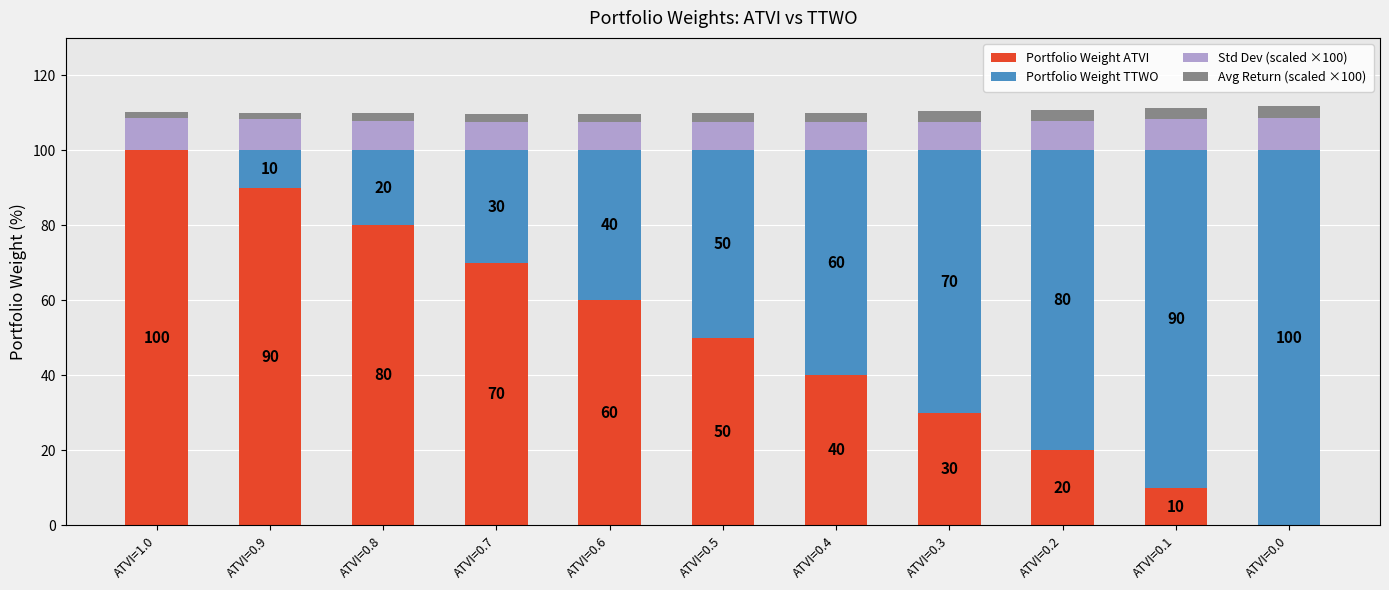

True or false: Portfolio Weight ATVI has a value of -47.2 at ATVI=0.0.

False